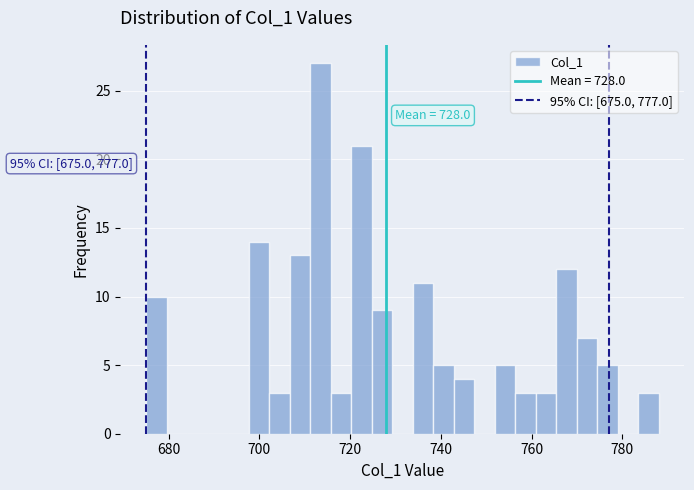

Read against the x-axis, roughly where is the centre of the tallest bar?

714